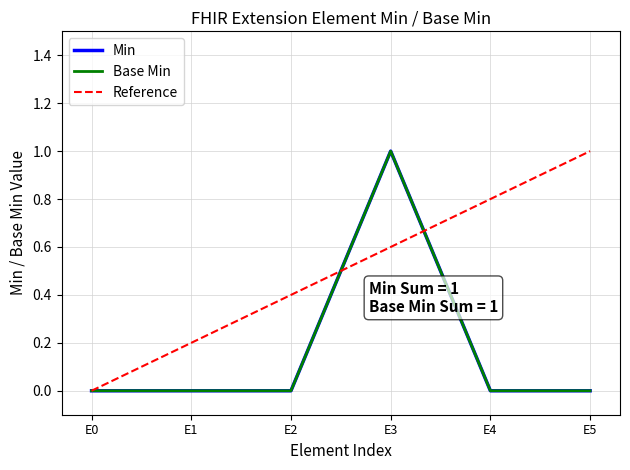

What is the greatest value displayed?

1